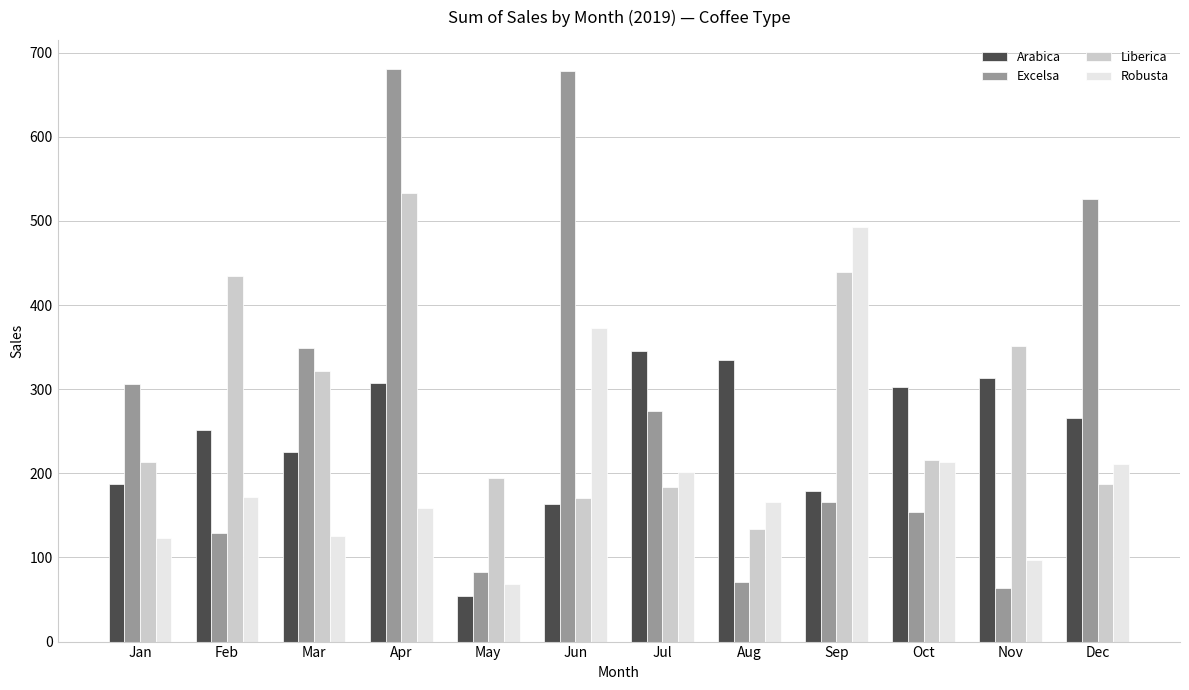

Which series changed the most between Jun and Dec?

Robusta